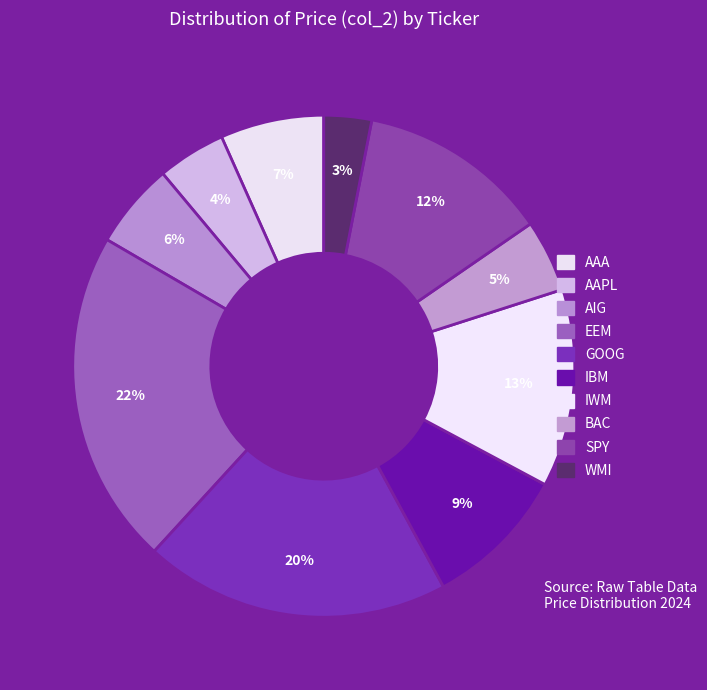

Count the number of slices in the pie.

10